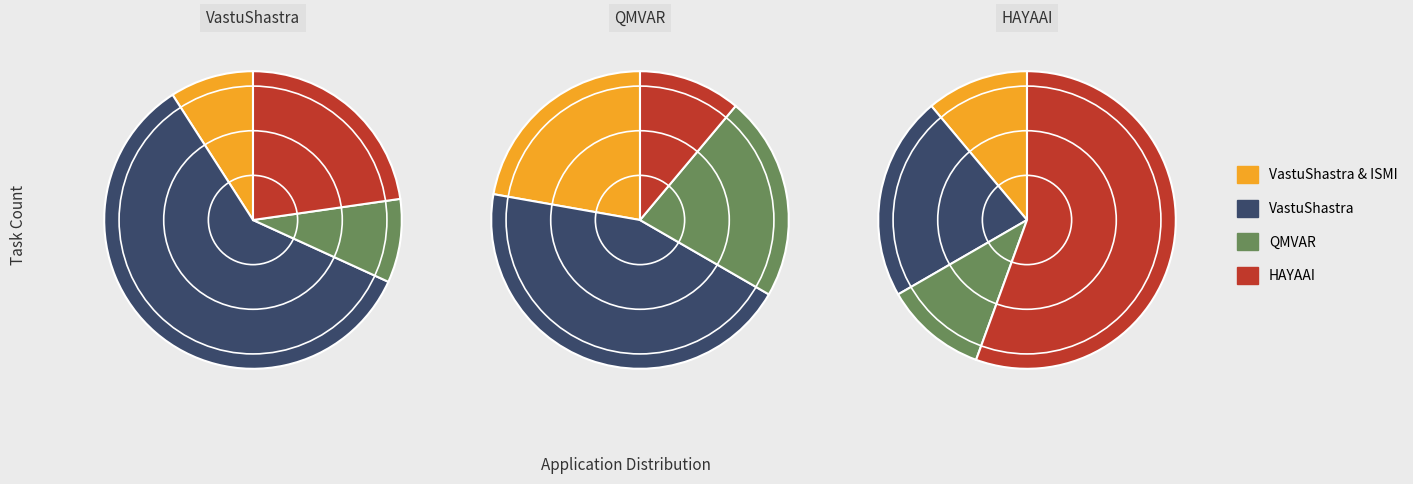

To the nearest percent, what portion does QMVAR represent?

9%